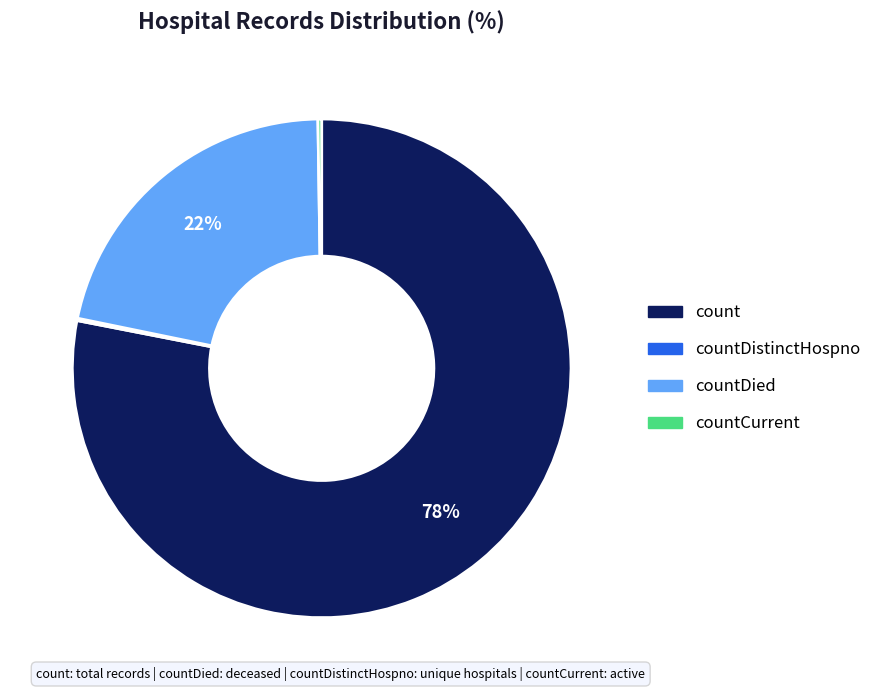

To the nearest percent, what is the average slice percentage?

25%